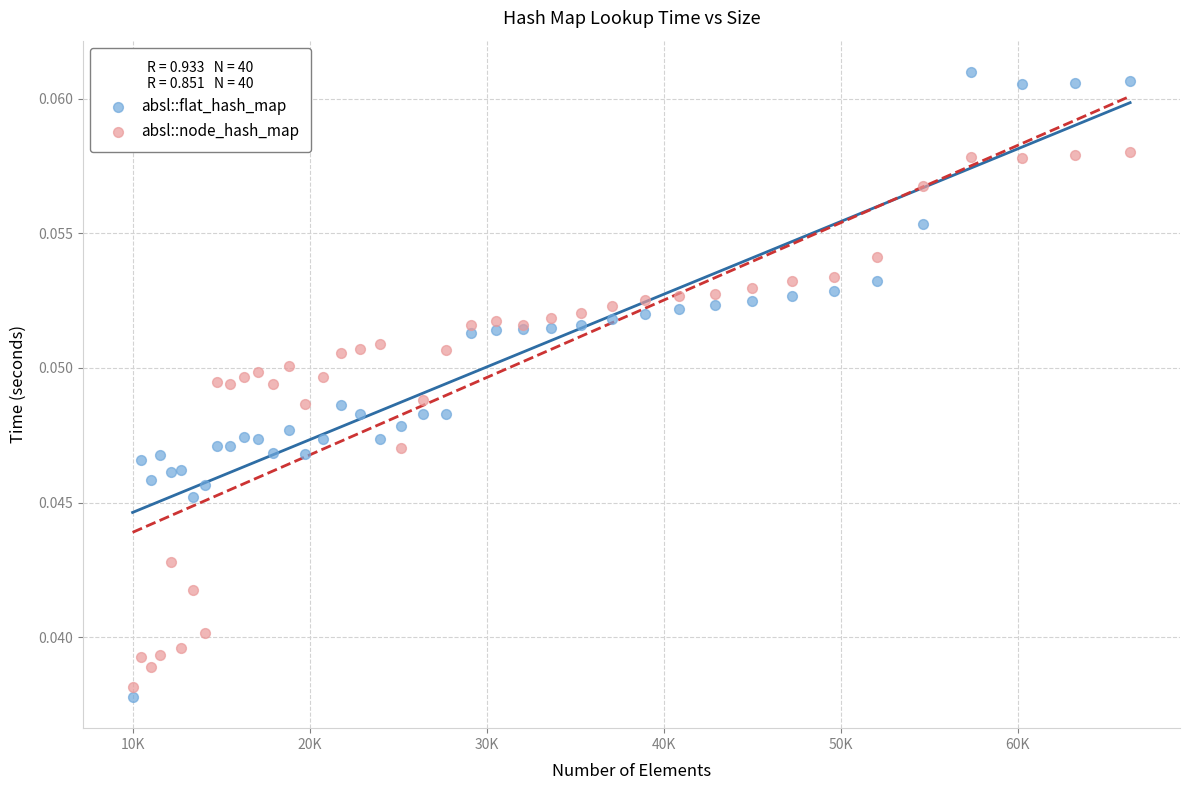

Which series contains the highest Y value?

absl::flat_hash_map